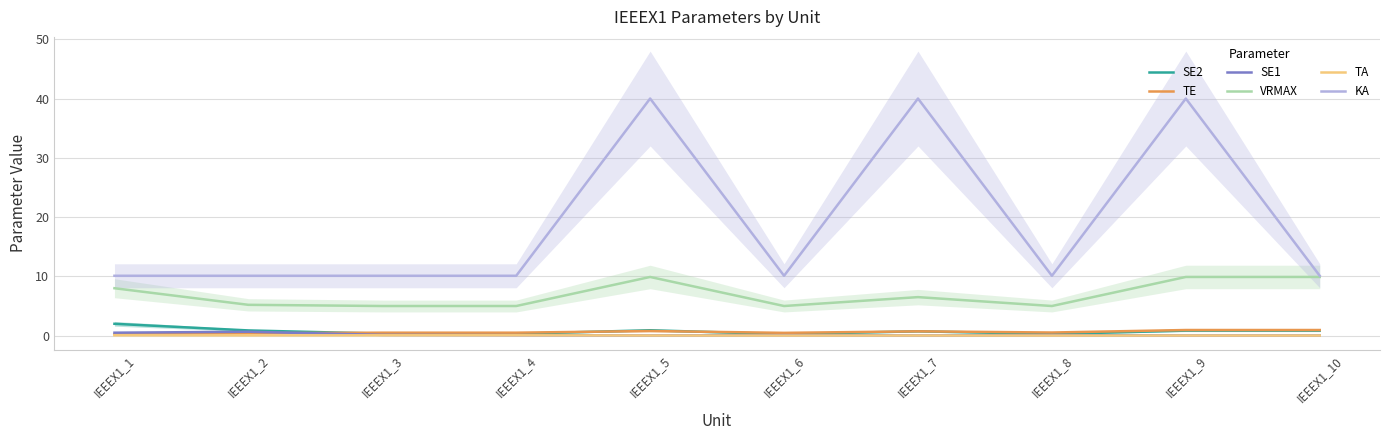

How many interior local valleys does the TA series have?

1